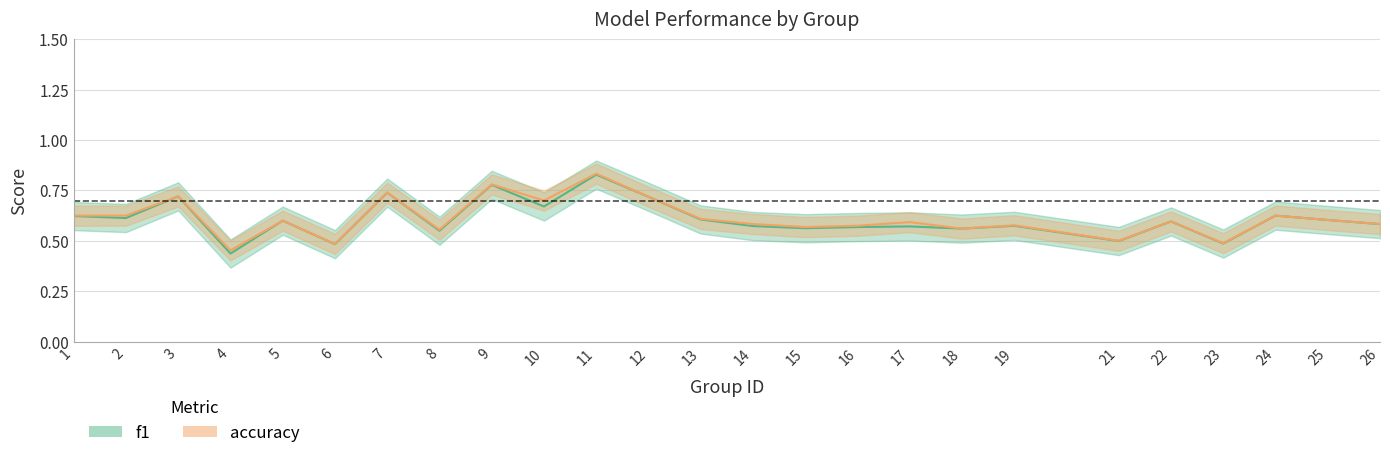

What is the maximum value for accuracy?

0.8